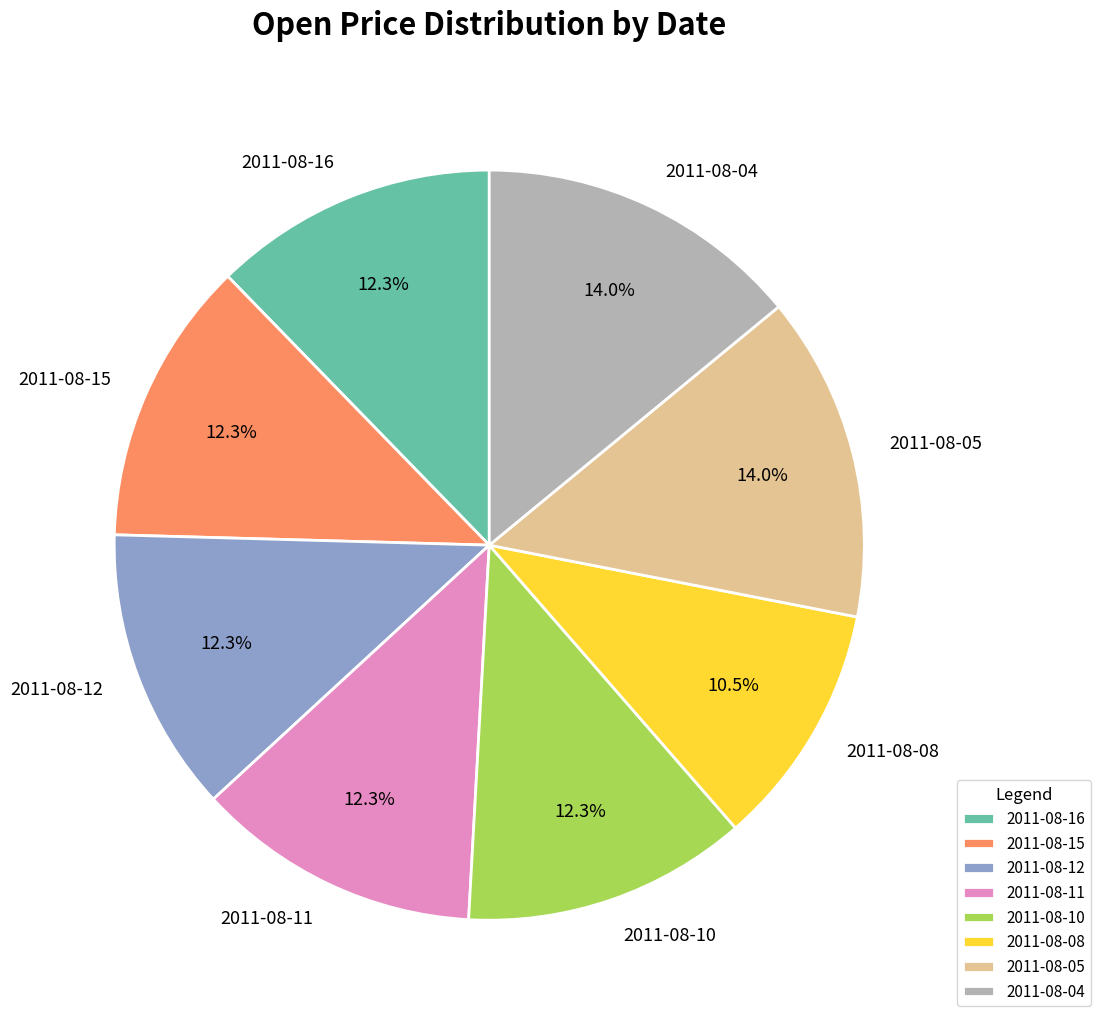

The 2011-08-15 slice represents 23% of the pie. True or false?

False